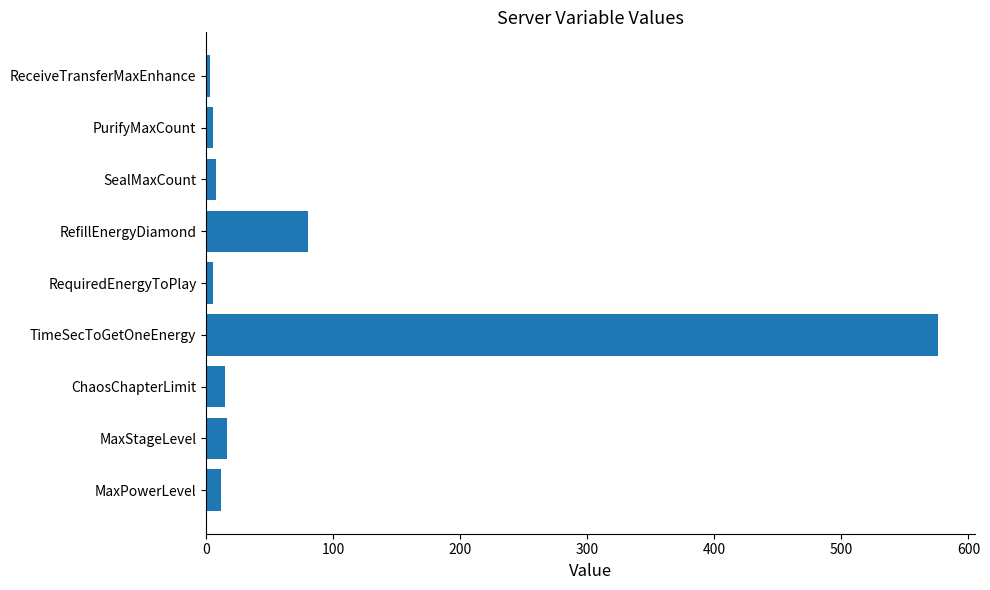

The chart shows a value of 118 at RefillEnergyDiamond. True or false?

False